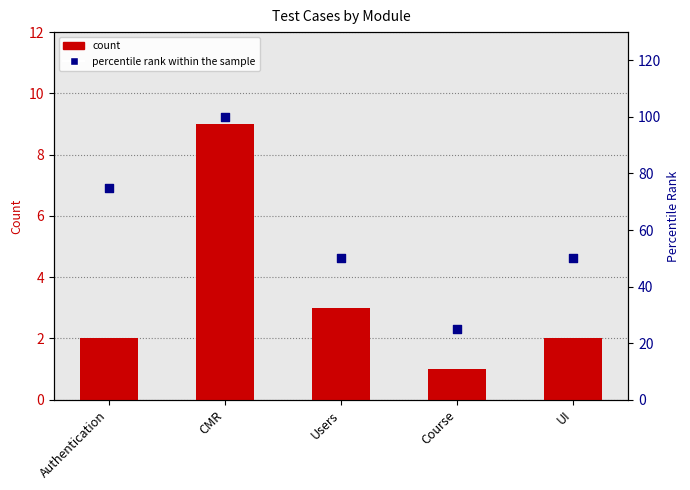

Which series reaches the minimum Y coordinate?

count